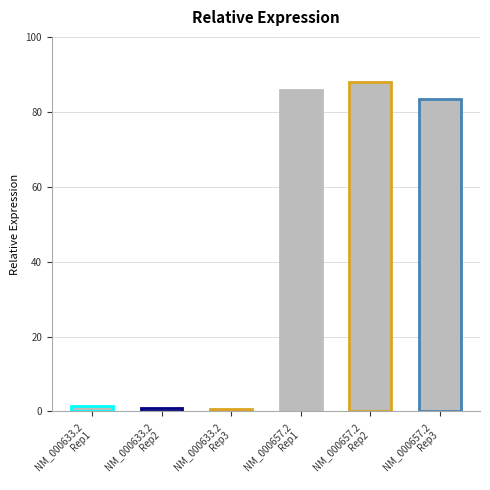

What is the minimum value shown in the chart?

0.7